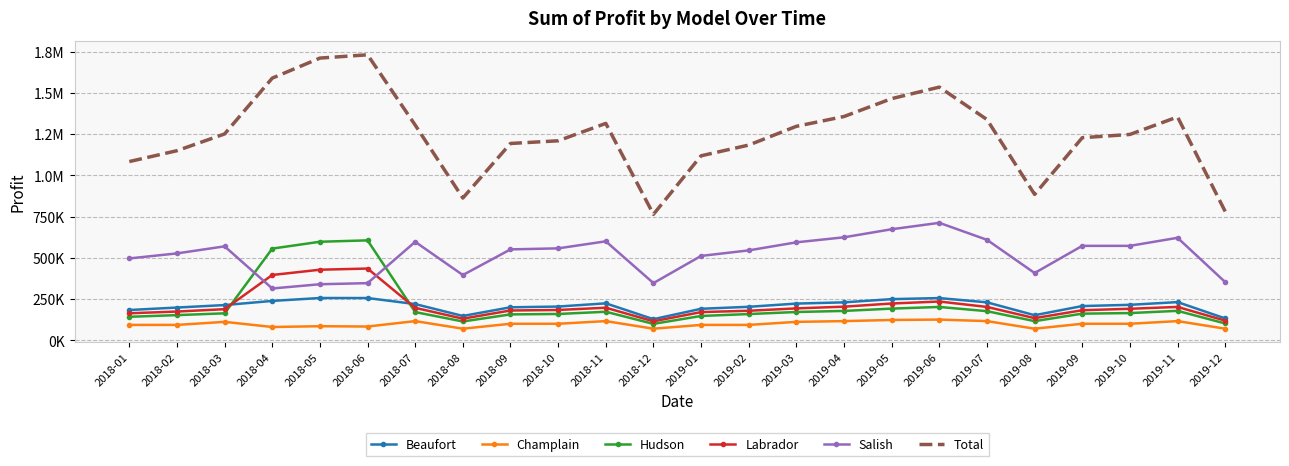

How many interior local valleys does the Salish series have?

4